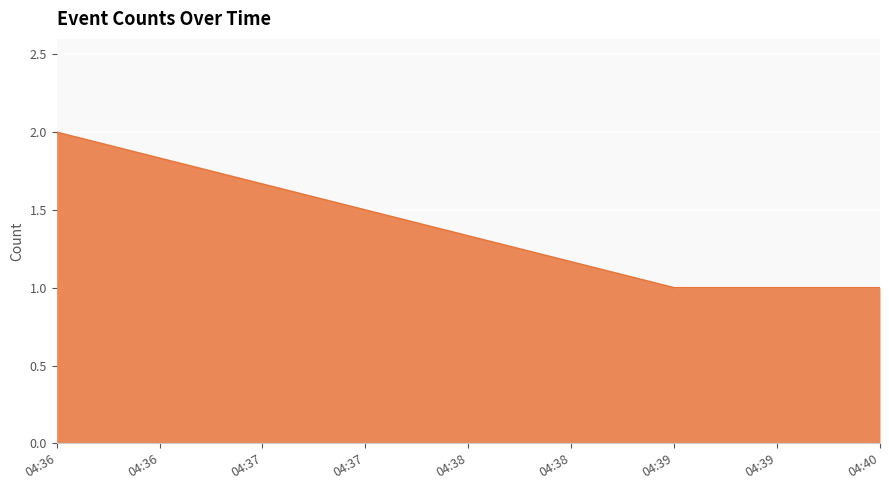

Reading left to right, transcribe all the data shown in this chart.

2	1	1